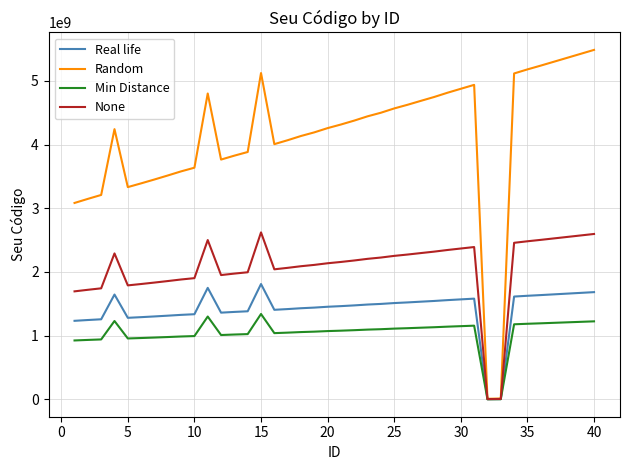

Is this an area chart (filled region under the line)?

No